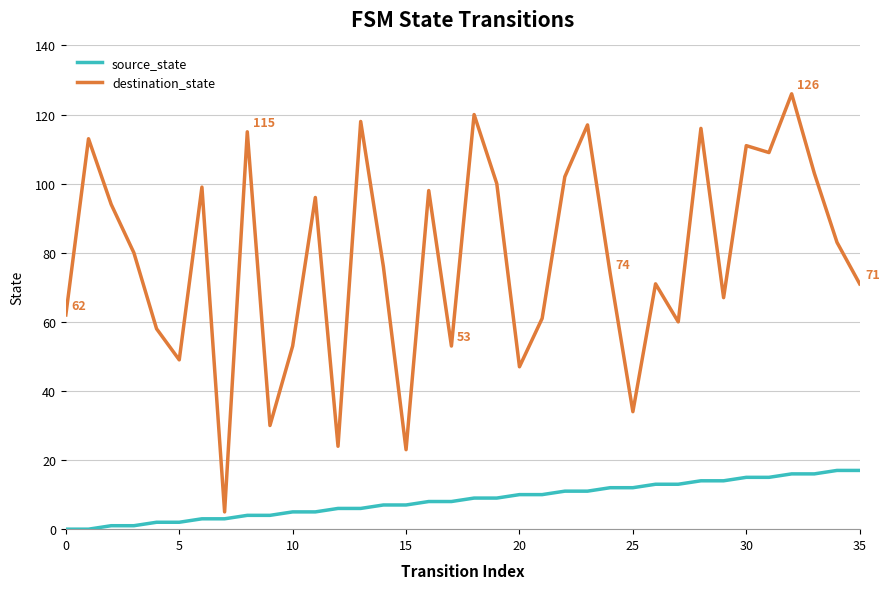

Which series has the largest range (max minus min)?

destination_state